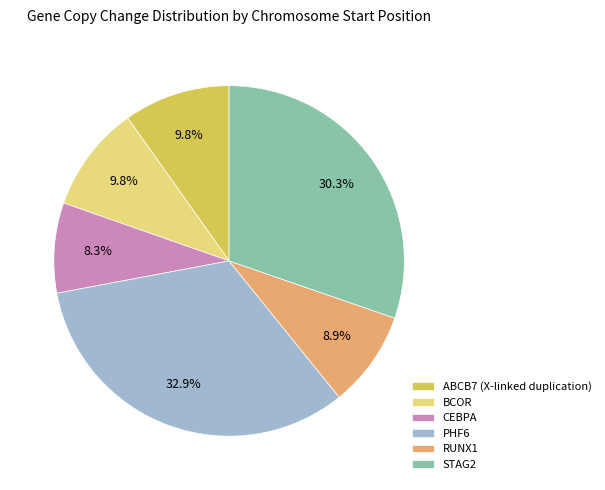

How many segments does this pie chart have?

6